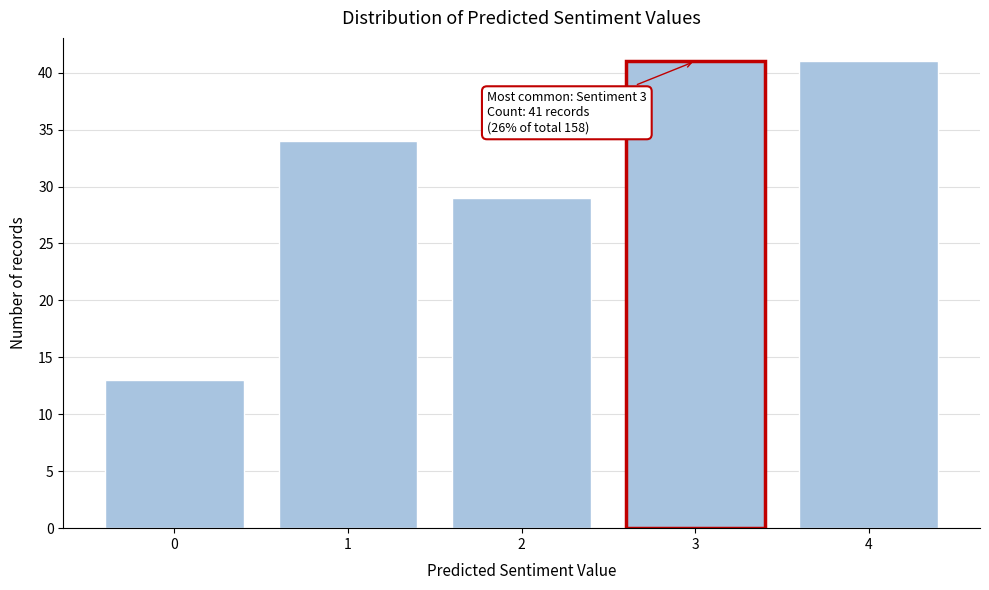

Reading left to right, list all the values displayed in this chart.

0=13	1=34	2=29	3=41	4=41